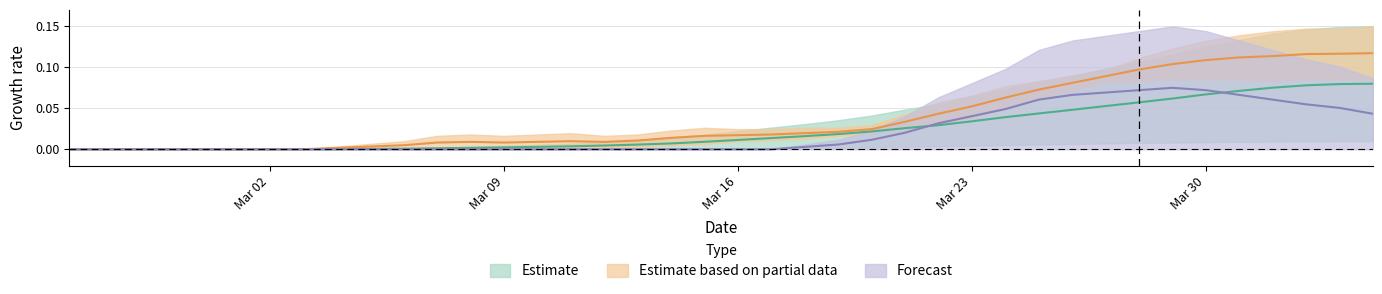

True or false: JU and VS cross at least once.

False